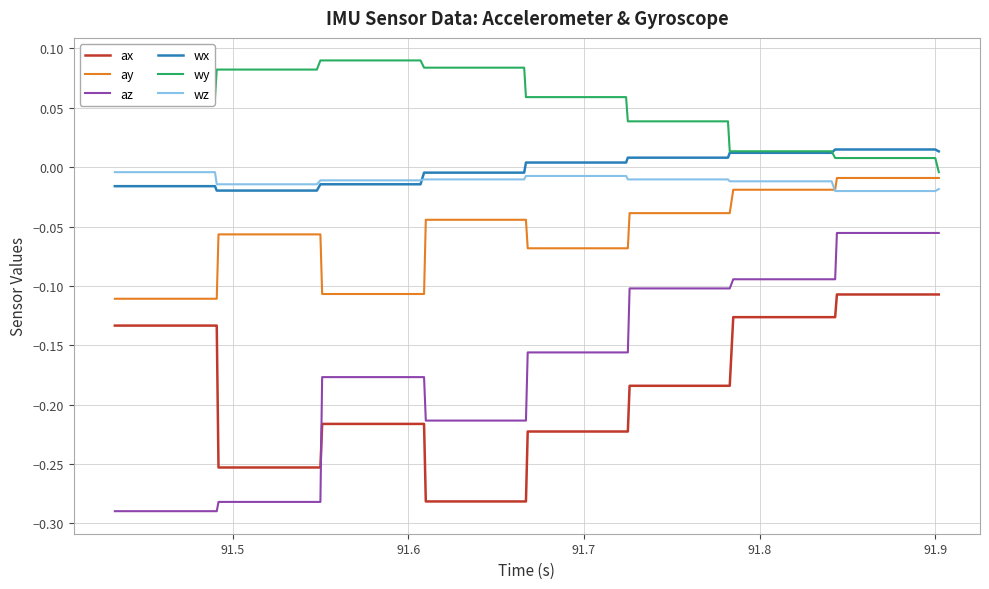

True or false: wy and wz intersect in this chart.

False